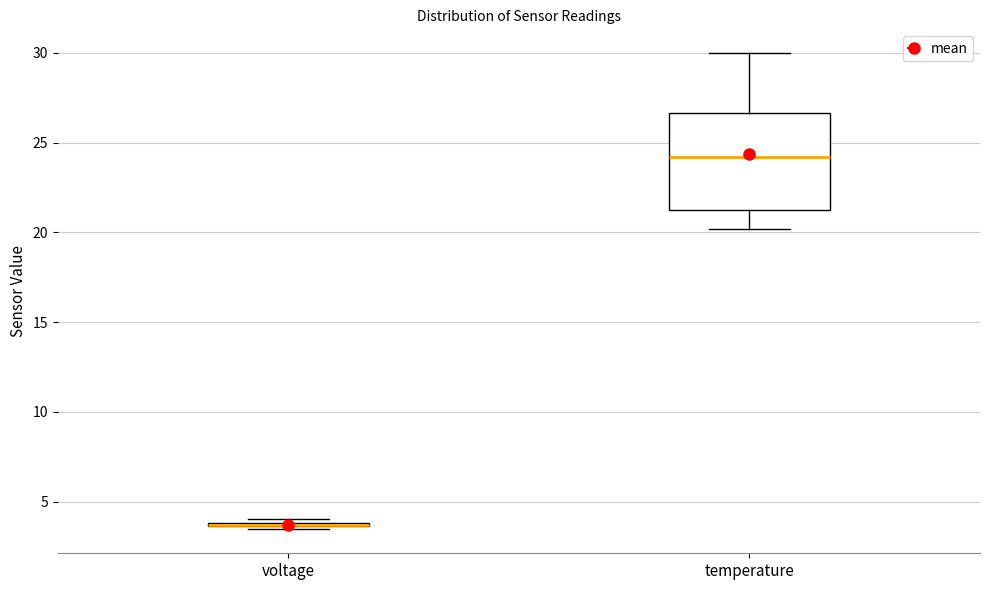

Which box is the tallest, from its lower edge to its upper edge?

temperature